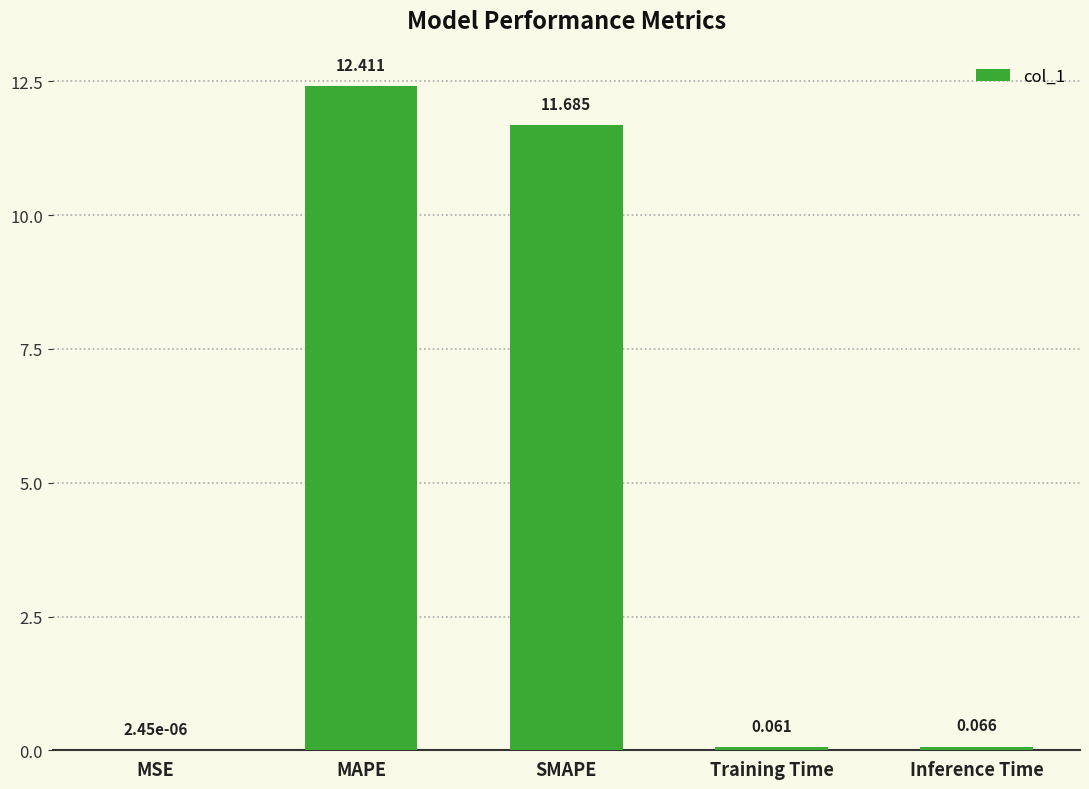

At which category does the chart reach its peak across all series?

MAPE